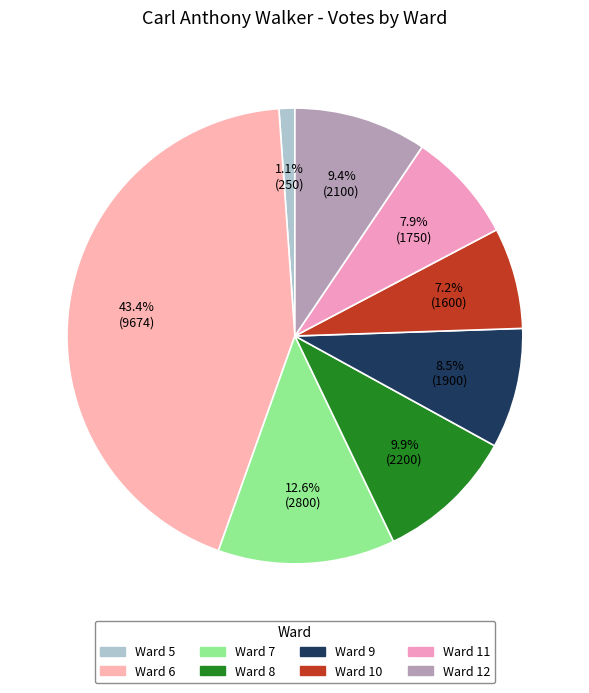

What portion of the pie excludes Ward 7?

87.4%